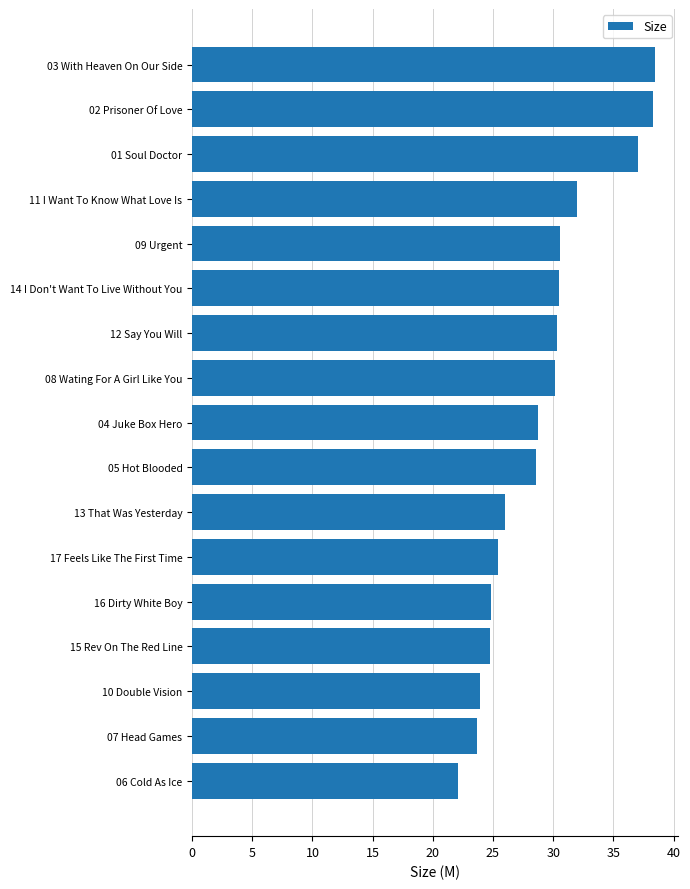

Is it true that the value at 12 Say You Will is 39.6?

False